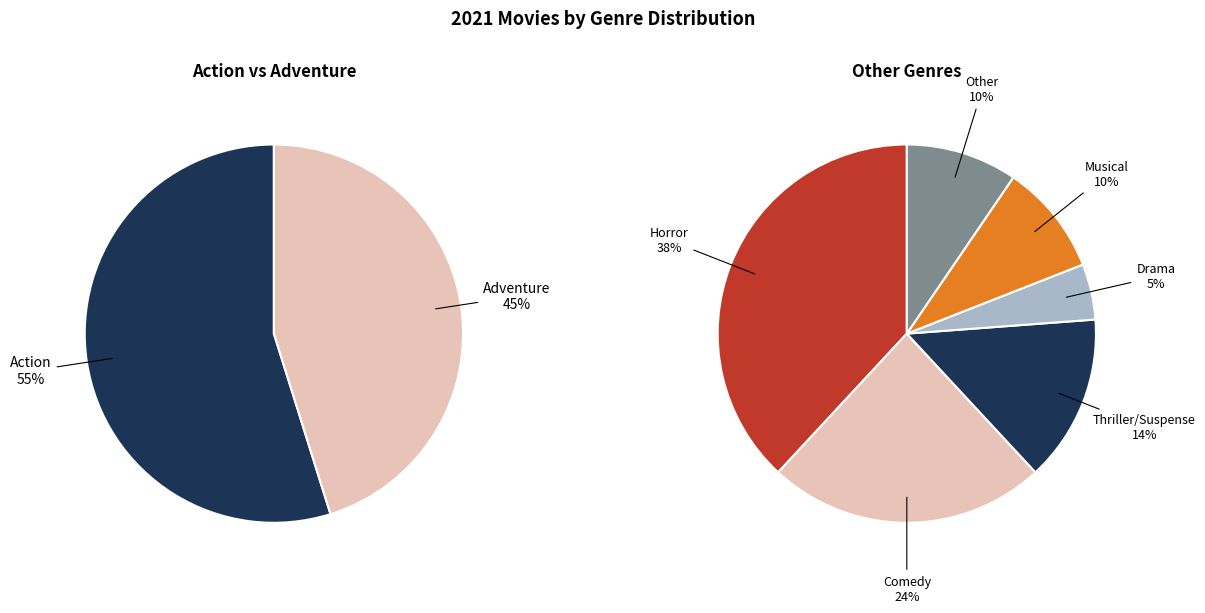

Is it true that Thriller/Suspense is 14% of the pie?

False